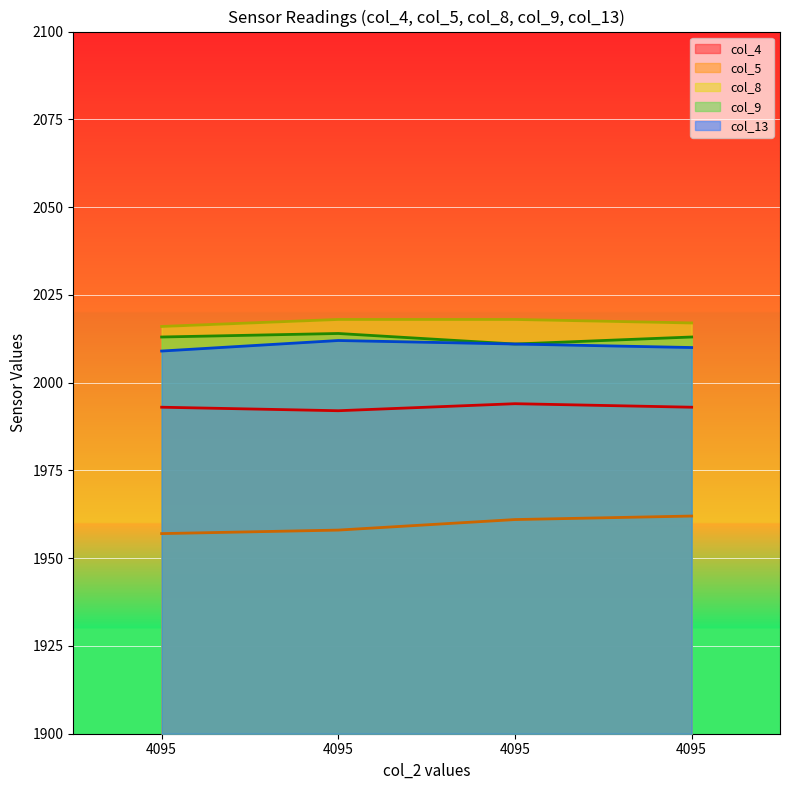

Is it true that col_9 equals 2013 at 4095?

True